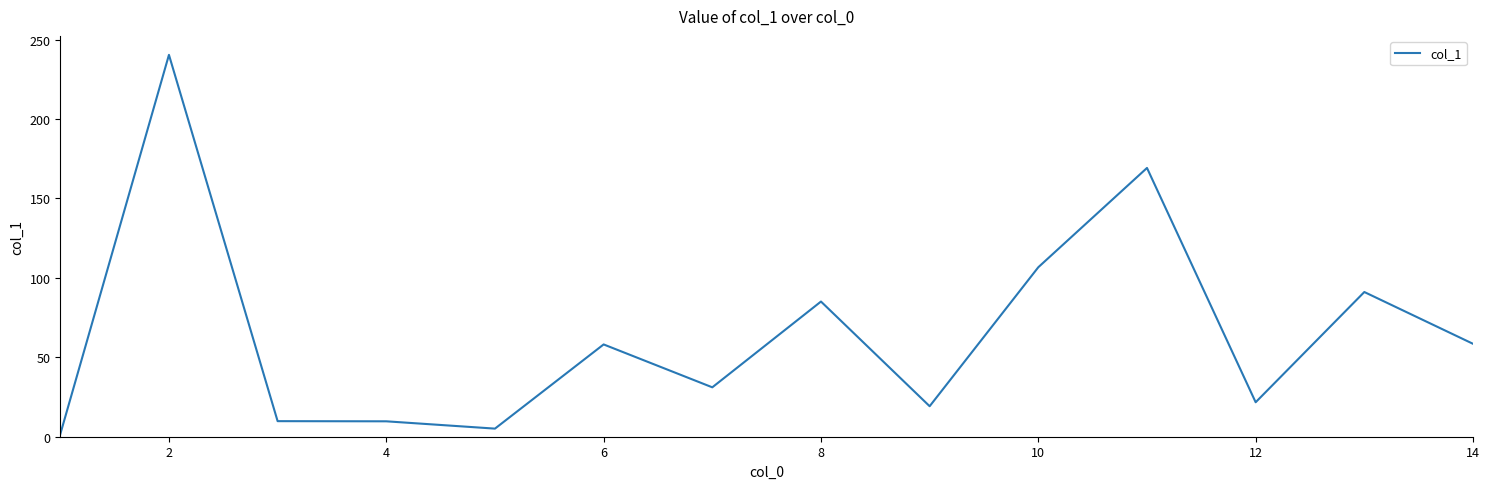

What is the greatest value displayed?

240.4